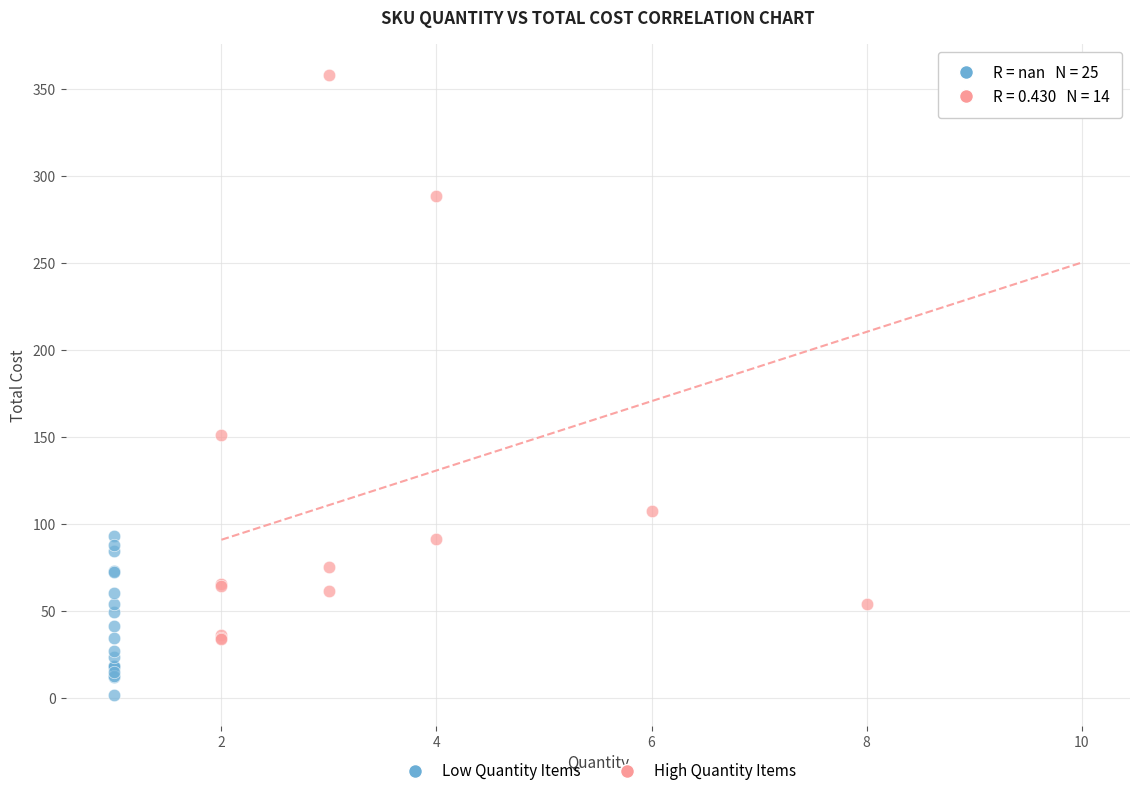

Which series reaches the maximum Y coordinate?

High Quantity Items